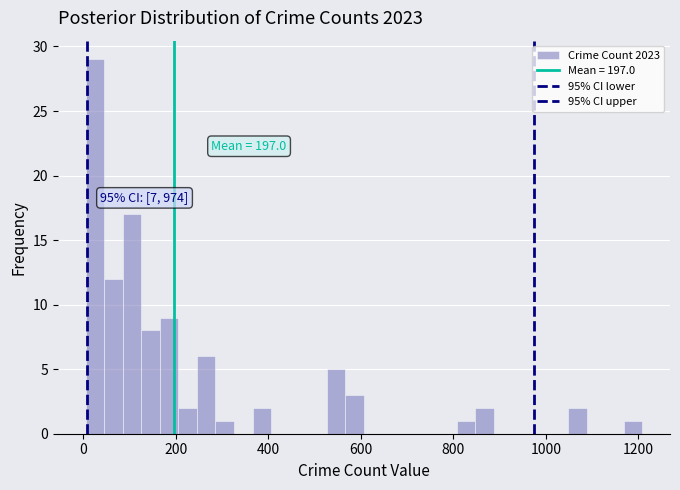

Read against the x-axis, roughly where is the centre of the tallest bar?

20